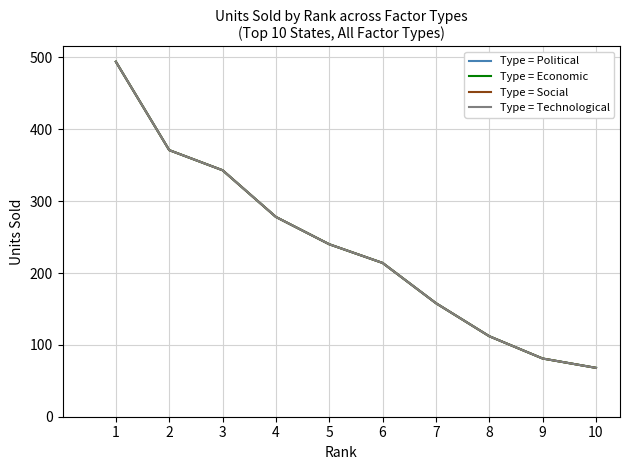

What is the greatest value displayed?

494